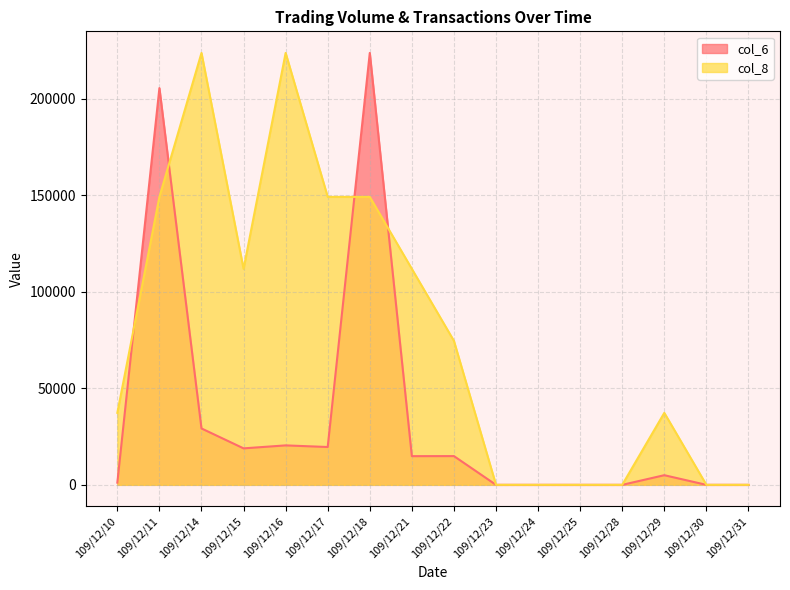

Does the chart have visible grid lines?

Yes